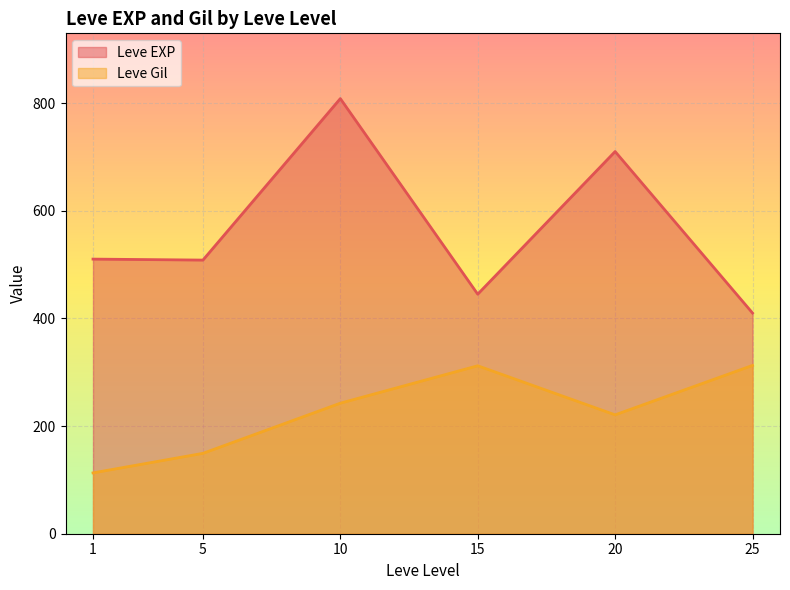

Does the chart display data point markers on the line(s)?

No